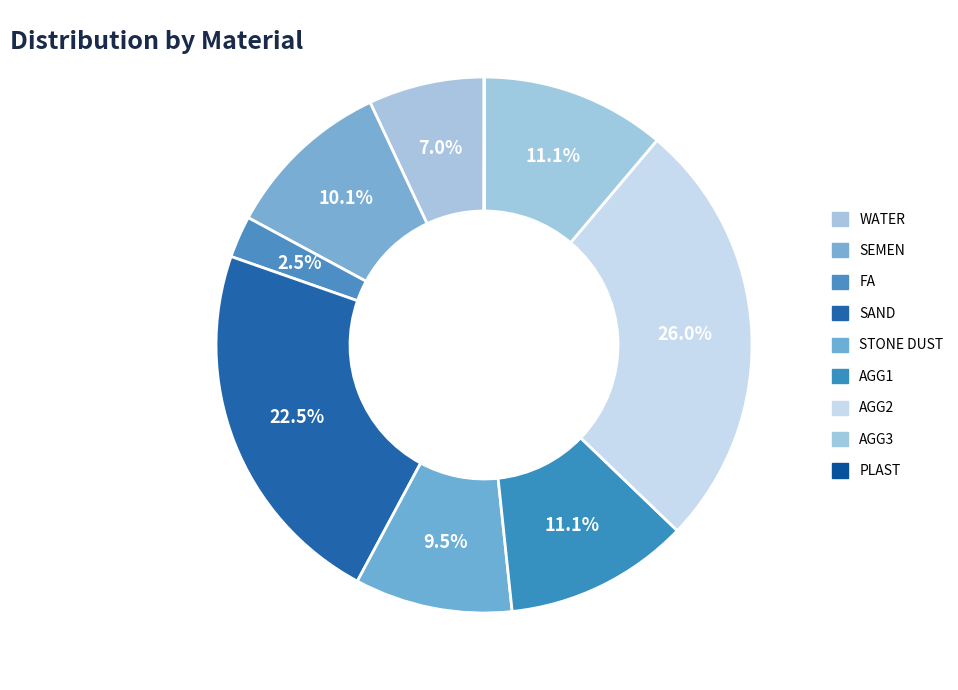

How many segments does this pie chart have?

9